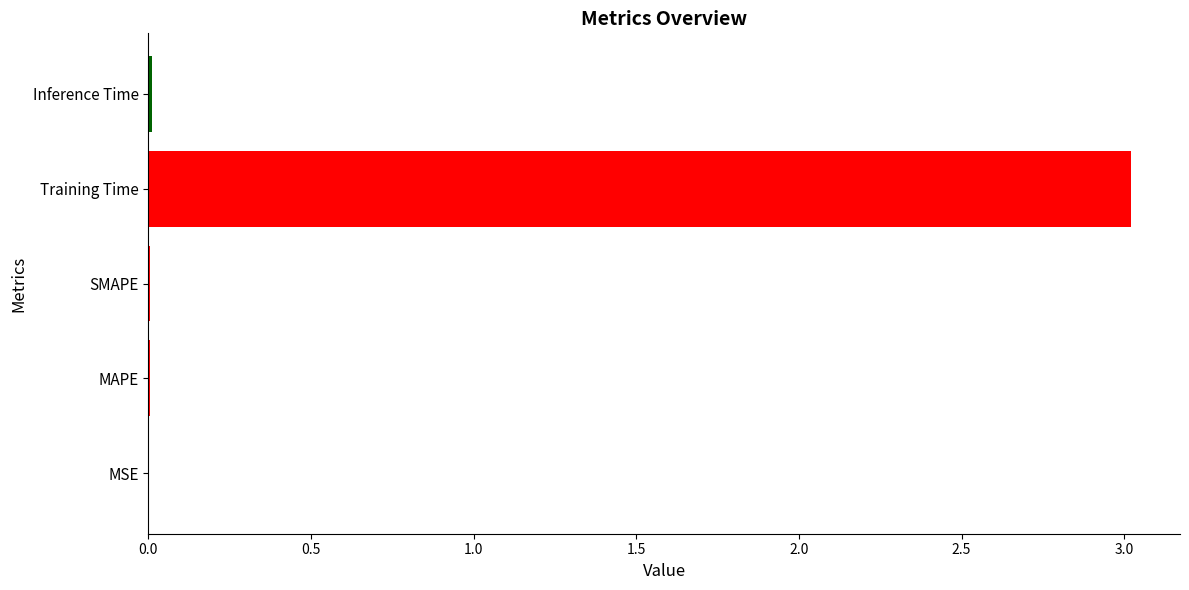

True or false: the data shows 0.0 at Inference Time.

True